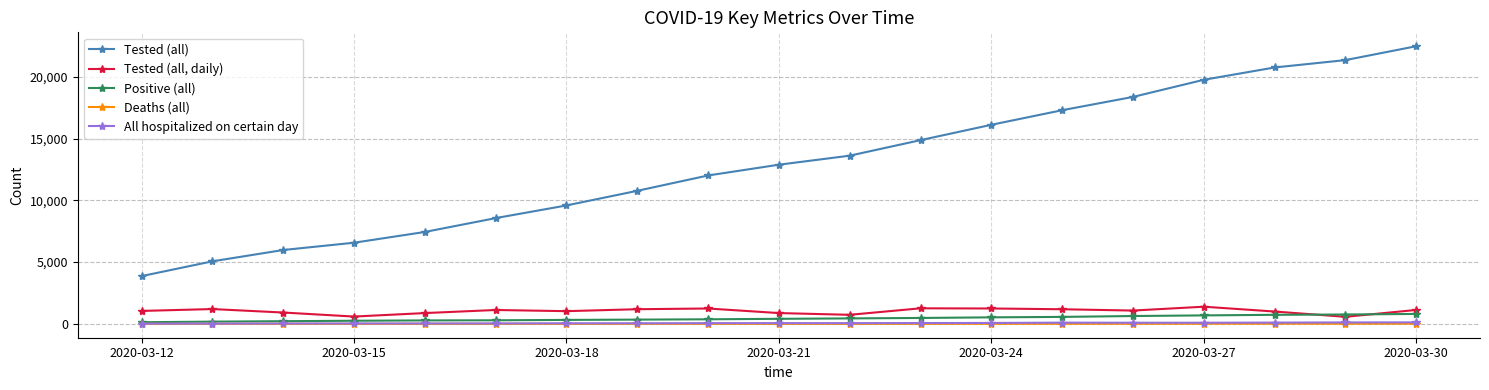

What is the highest value of the Positive (all) series?

802